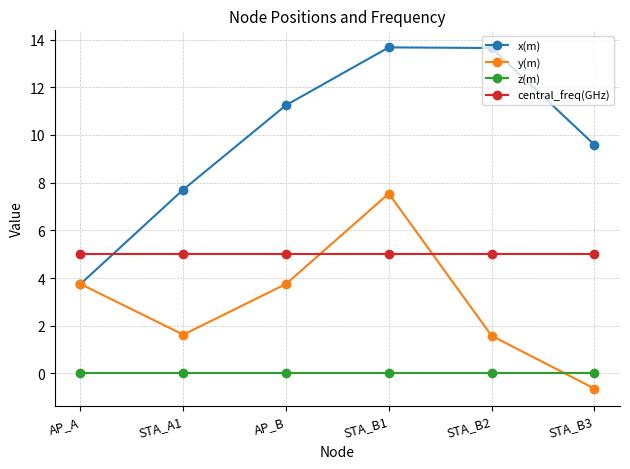

How many lines are shown in the chart?

4